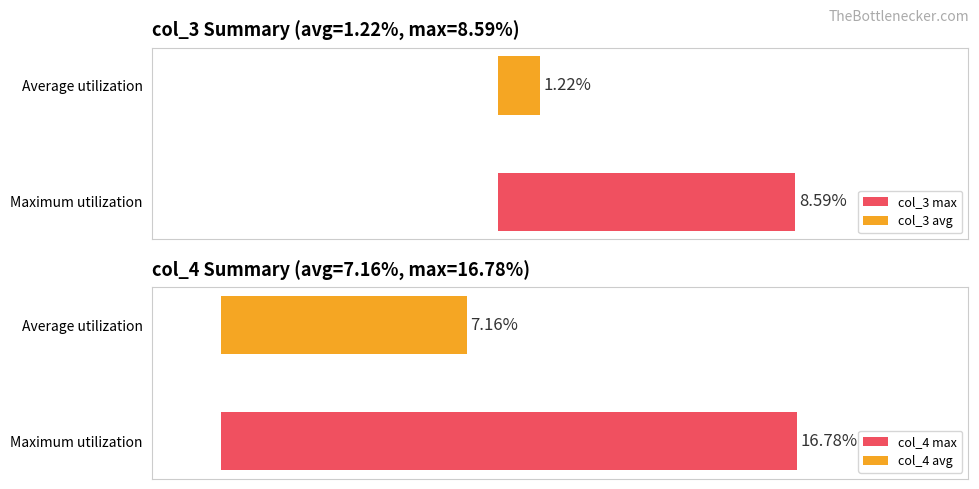

Where does the col_4 series first go above 6?

1